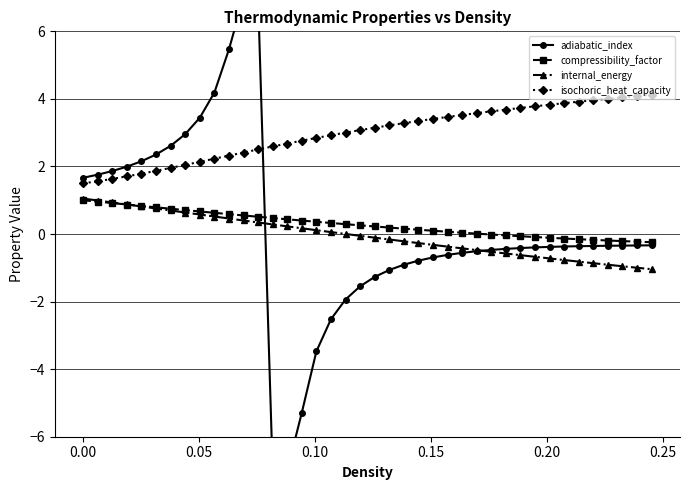

How many times do internal_energy and adiabatic_index cross each other?

2